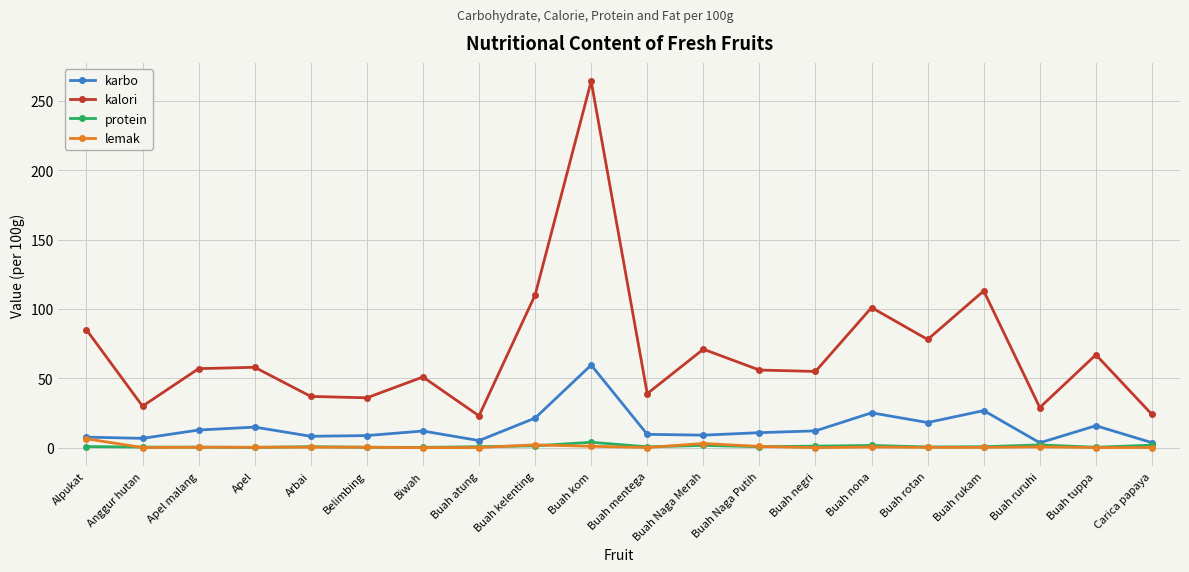

The value of karbo at Buah kelenting is 21.4. True or false?

True